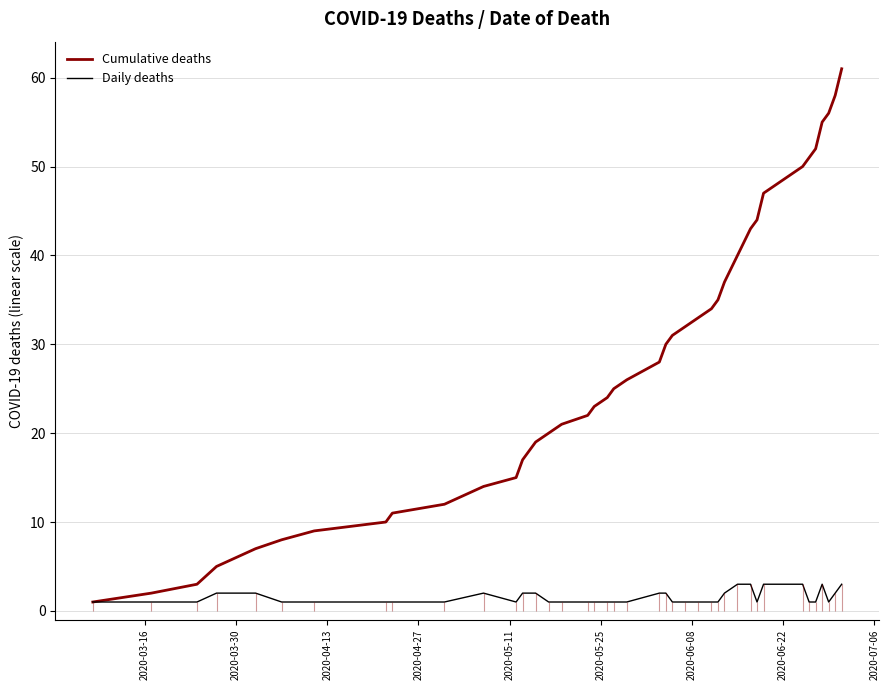

What is the maximum value for Cumulative deaths?

61